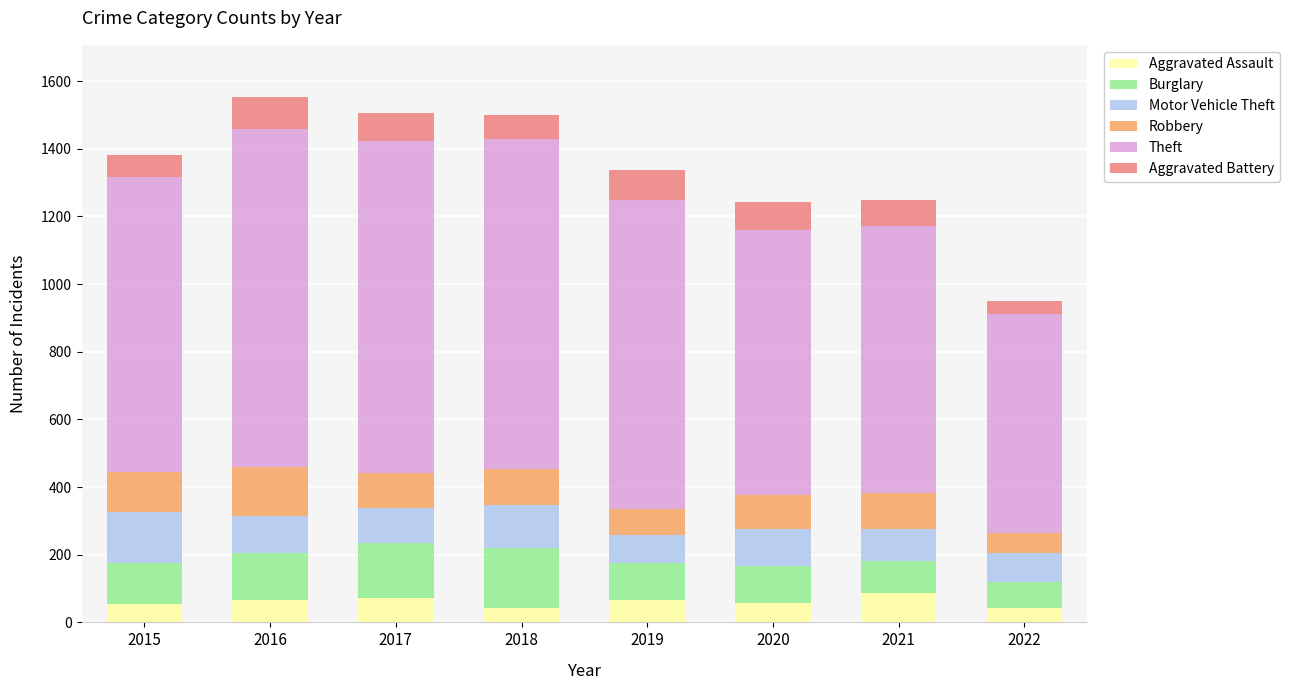

What is the total value across all series at 2019?

1336